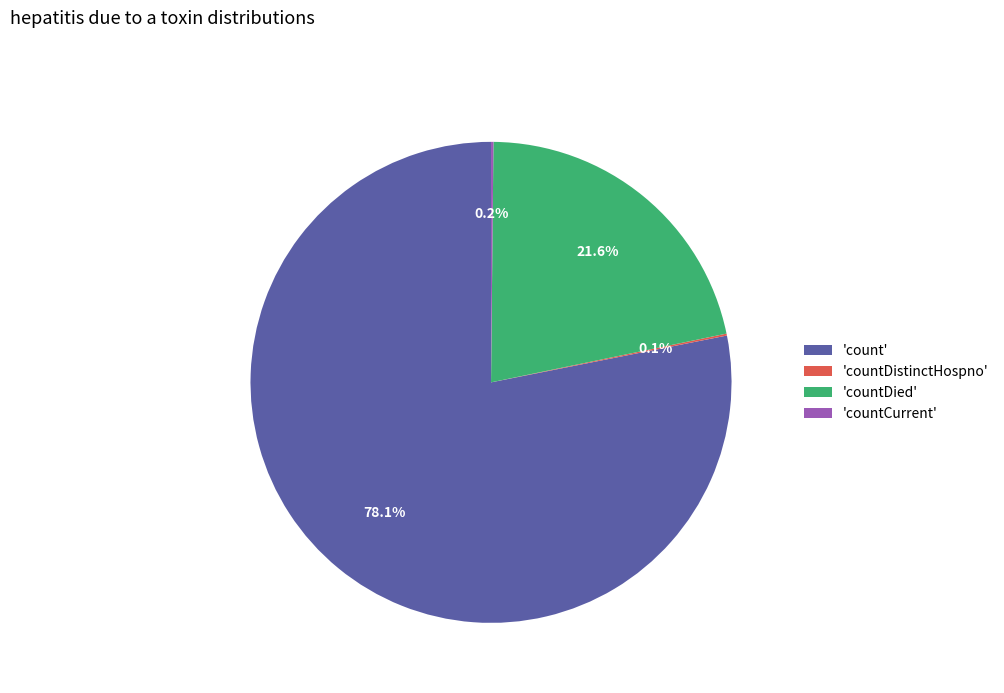

Combined, do 'count' and 'countDied' account for over 50%?

Yes